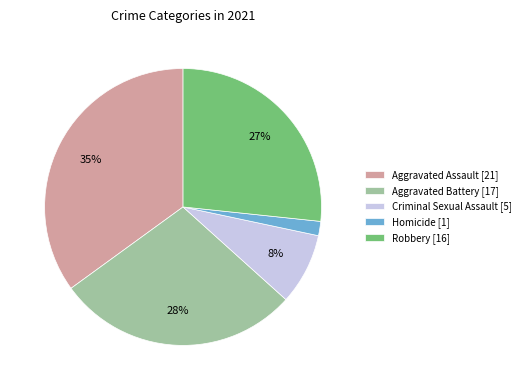

Which slice is the smallest?

Homicide